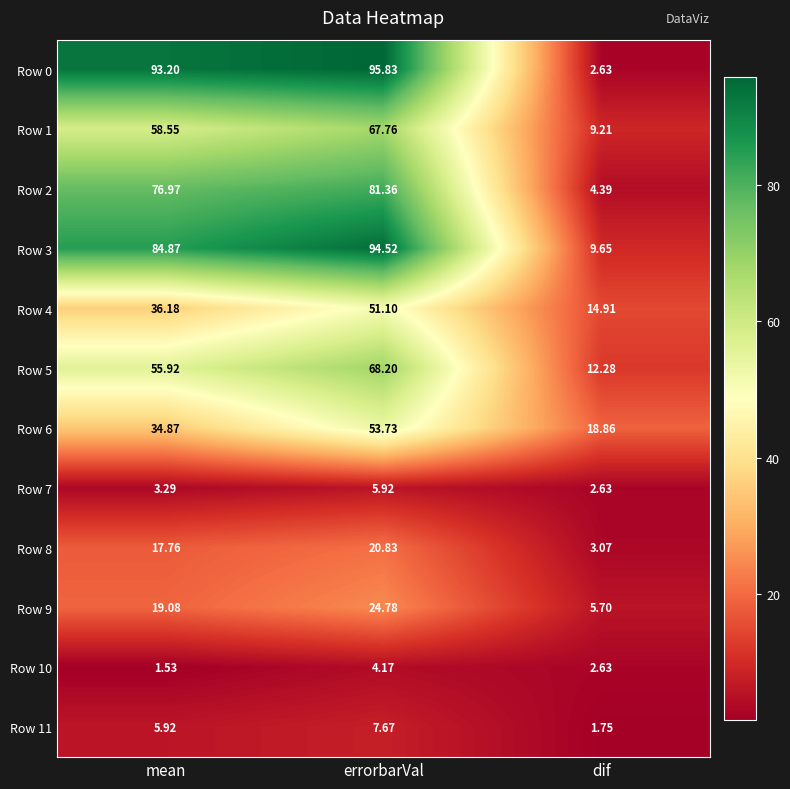

Rank the categories by Row 2 value from highest to lowest.

errorbarVal, mean, dif